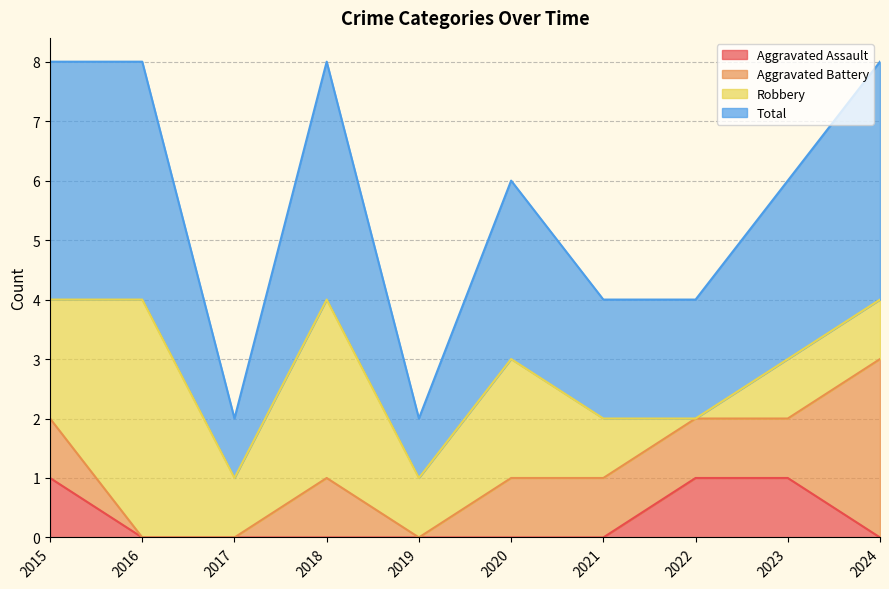

Does the chart have visible grid lines?

Yes